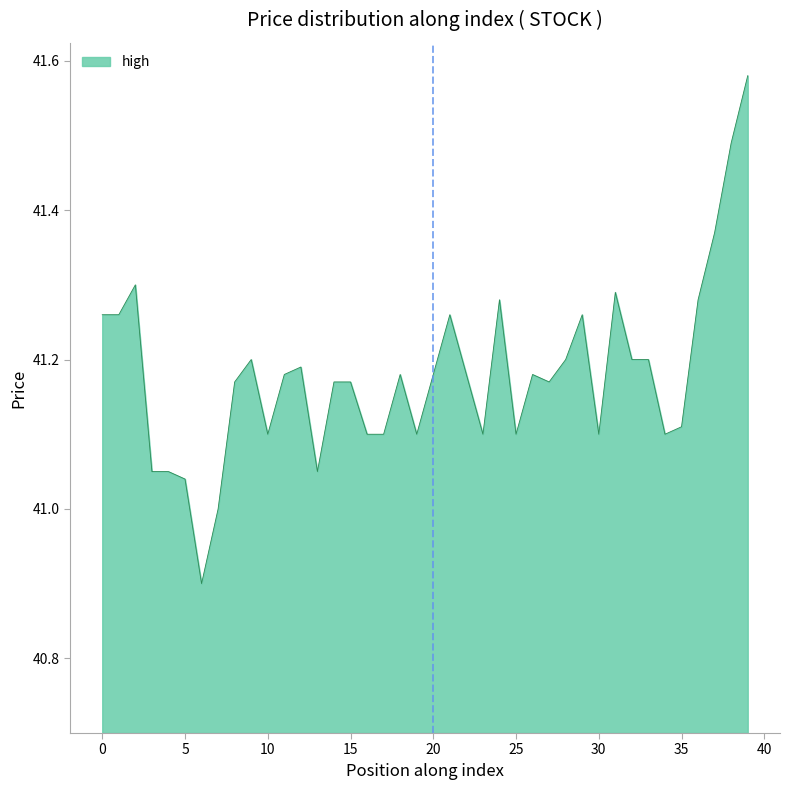

What is the smallest value displayed?

40.9